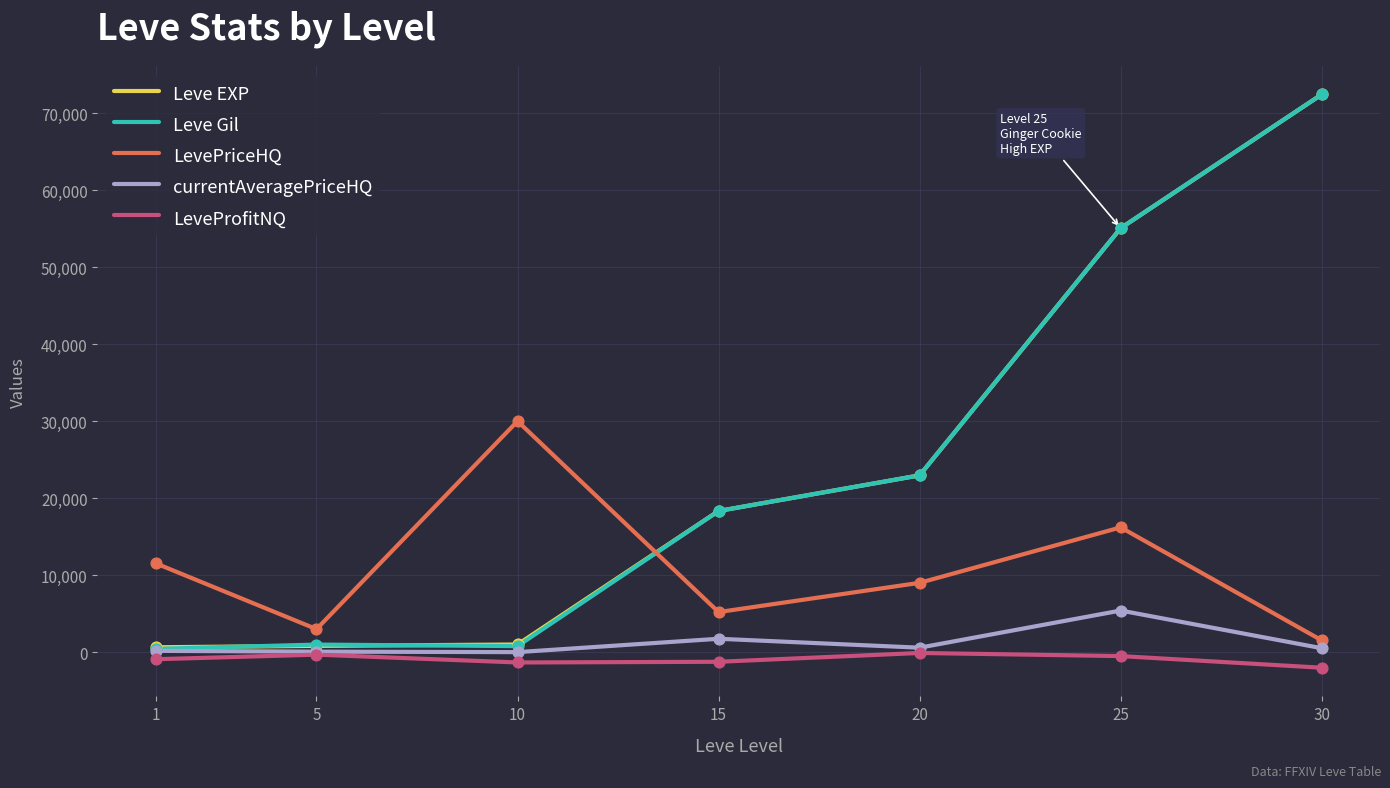

What is the total value across all series at 30?

144873